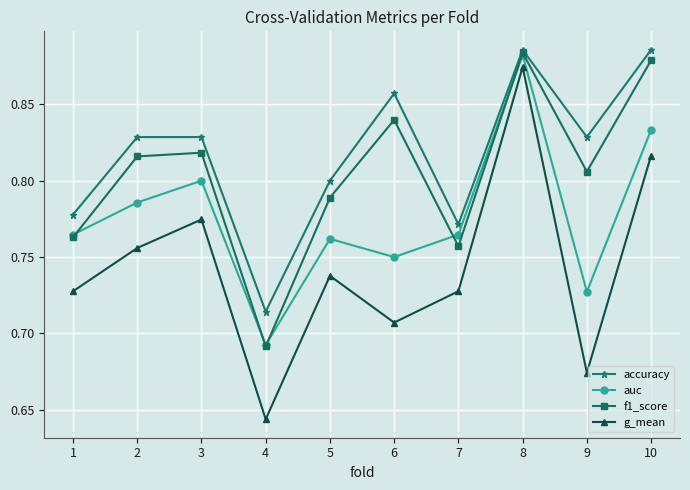

Where is accuracy nearest to the value 0?

4